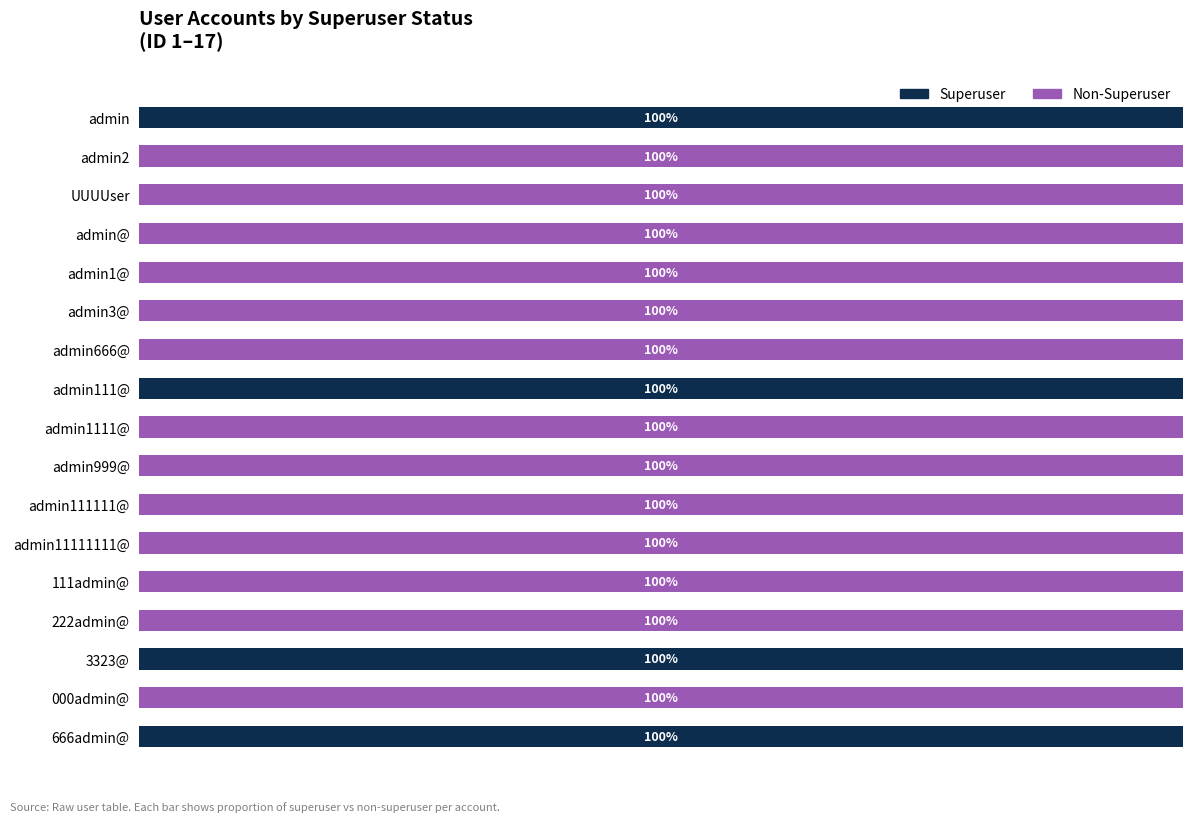

What is the sum of all Non-Superuser values?

13